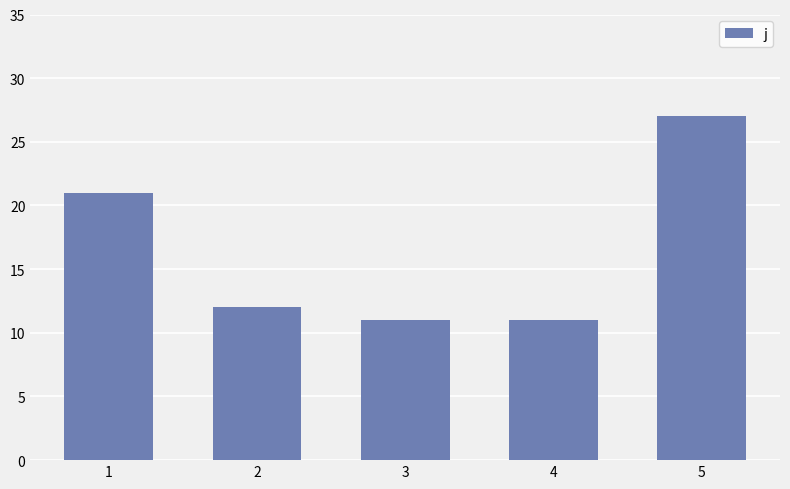

Read the value at 5.

27